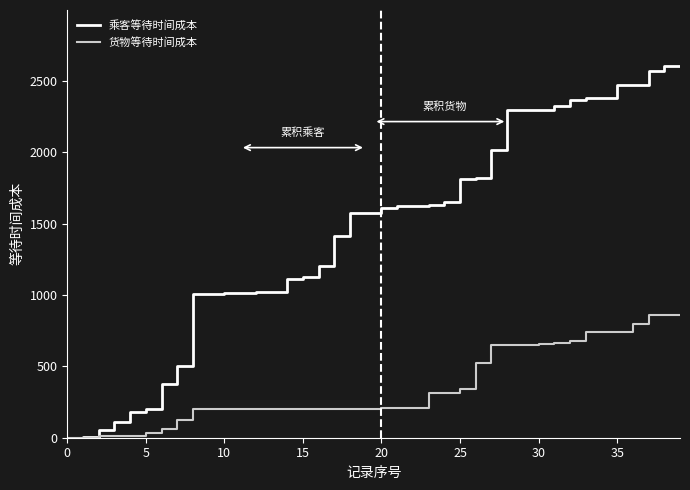

List the series in order of their overall mean, lowest first.

货物等待时间成本, 乘客等待时间成本